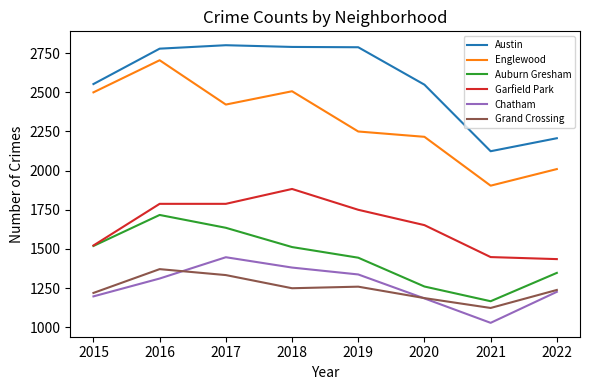

Is the value of Grand Crossing at 2018 greater than the value of Chatham at 2015?

Yes